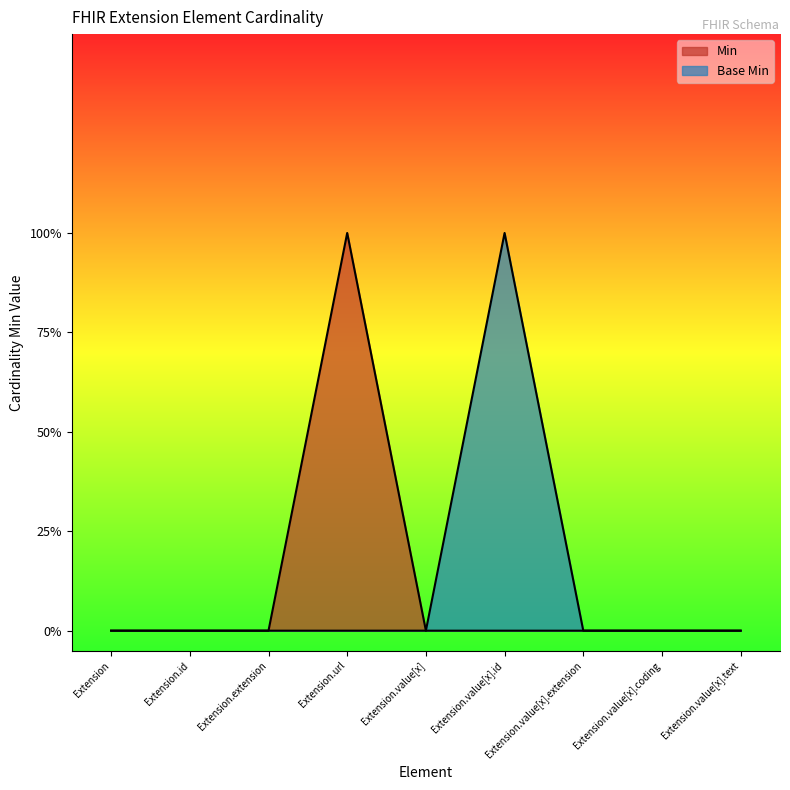

What is the label of the 1st point from the left?

Extension